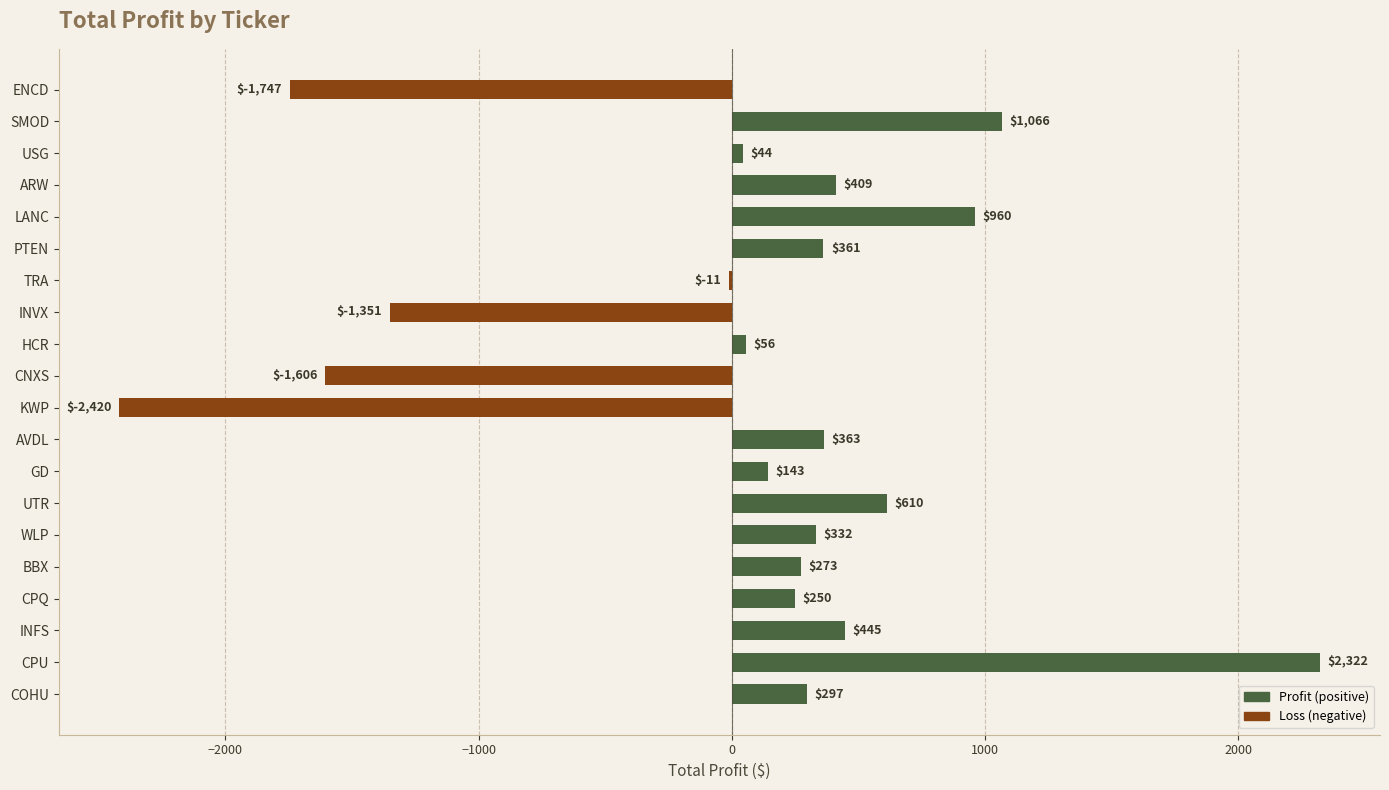

What value does the data have at CPU?

2321.9